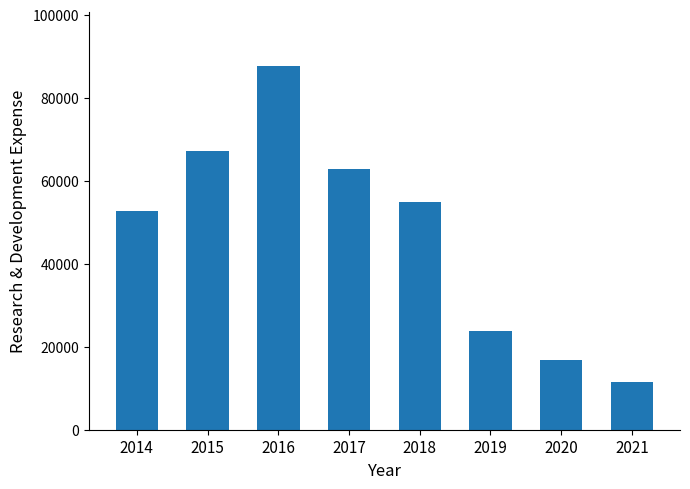

What is the sum of all values?

377100